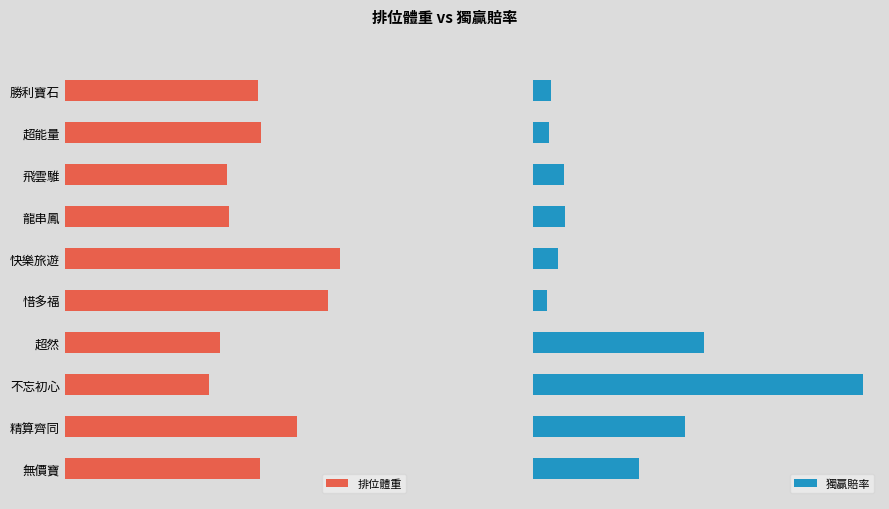

Which series has the widest spread of values?

排位體重